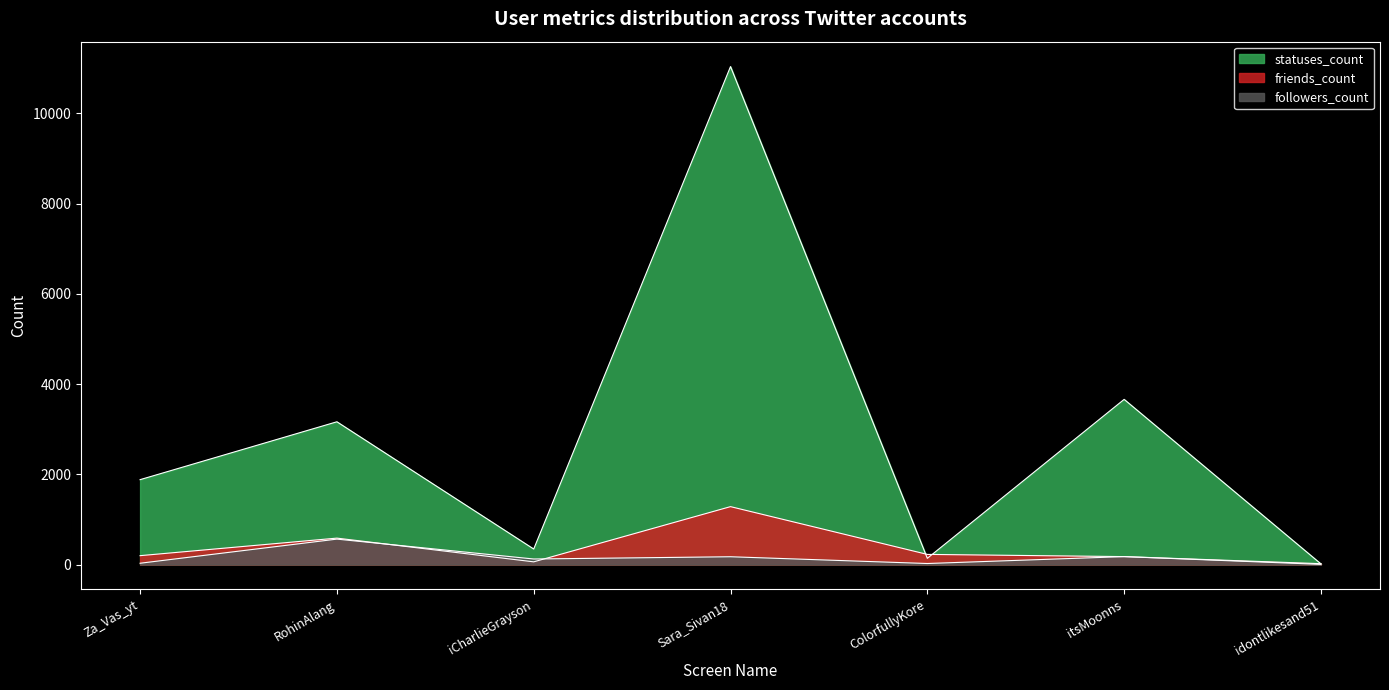

Between ColorfullyKore and Za_Vas_yt, which is larger?

Za_Vas_yt